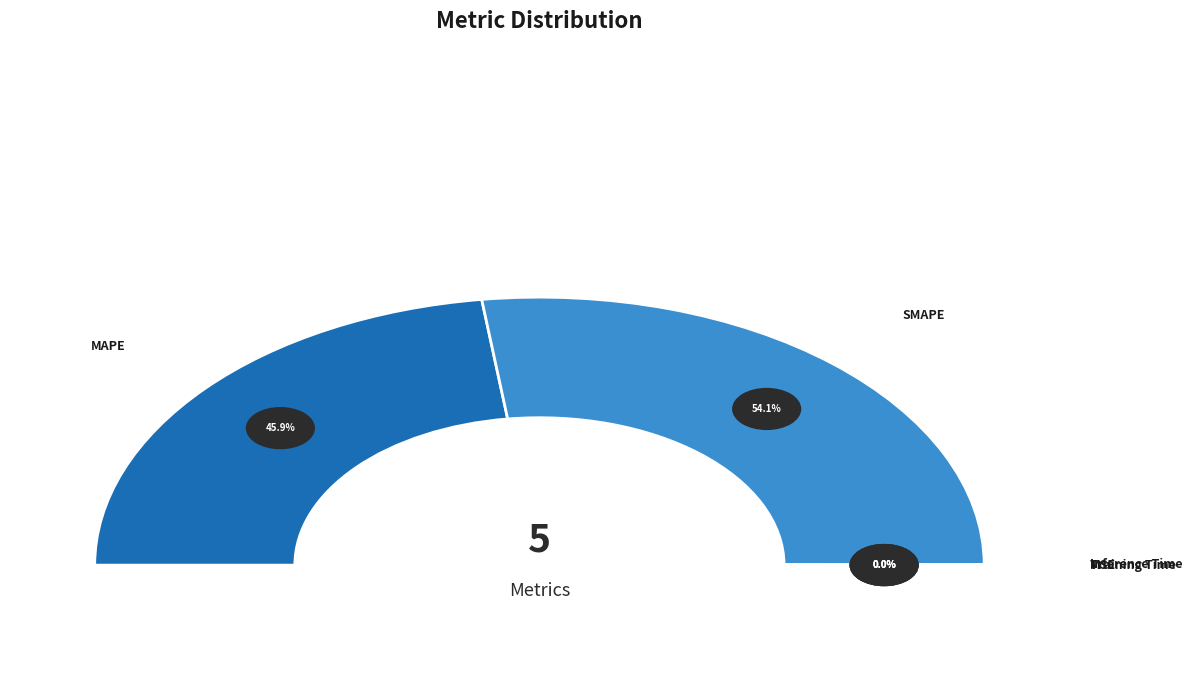

Which category has the biggest portion of the pie?

SMAPE